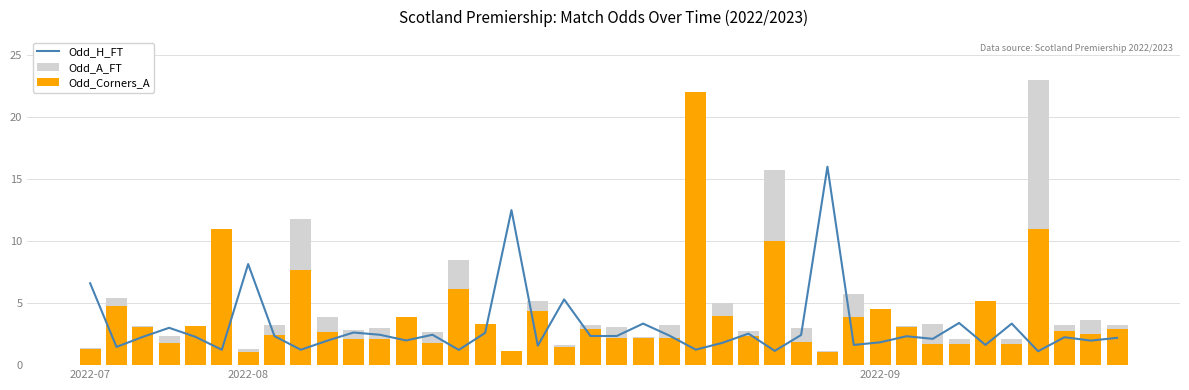

How many groups of bars are there?

40